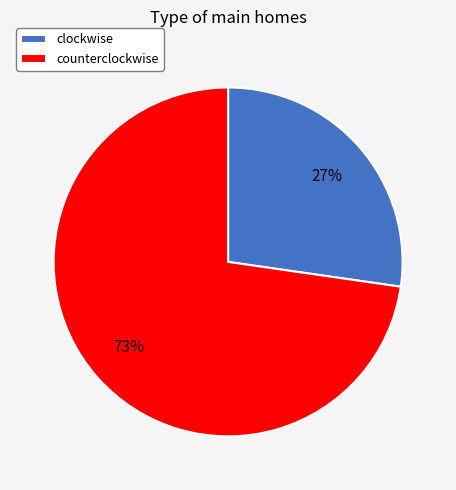

Which category accounts for the majority?

counterclockwise